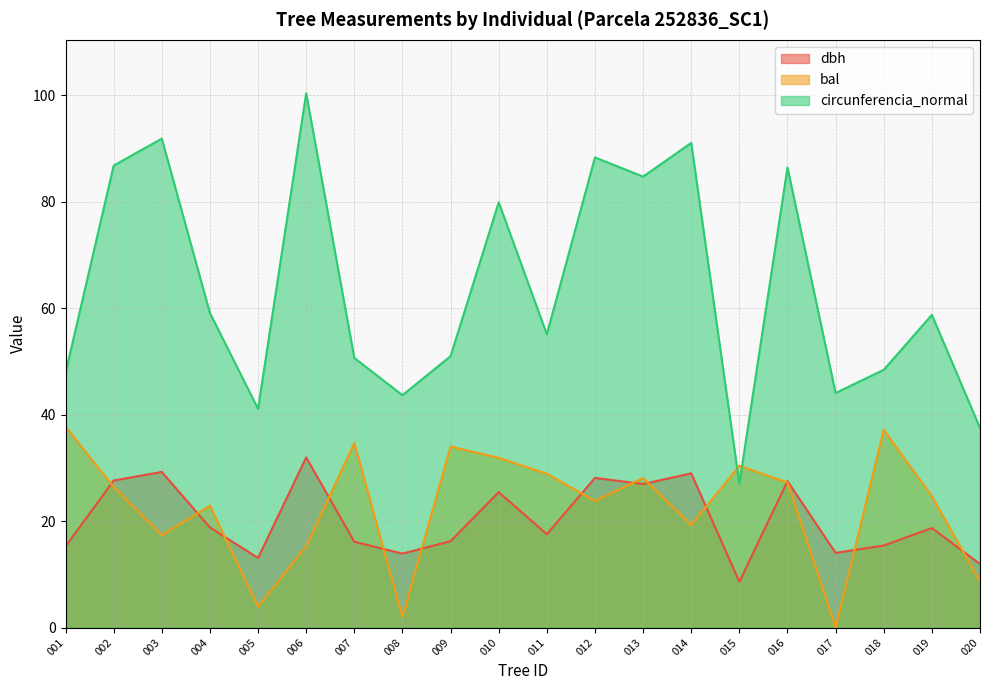

At which category does the chart reach its peak across all series?

006